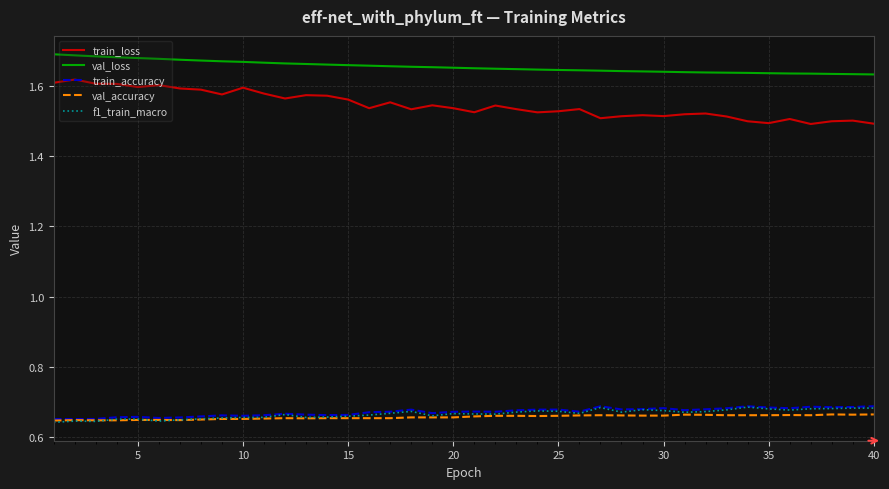

How many val_accuracy values are between 0 and 1?

40